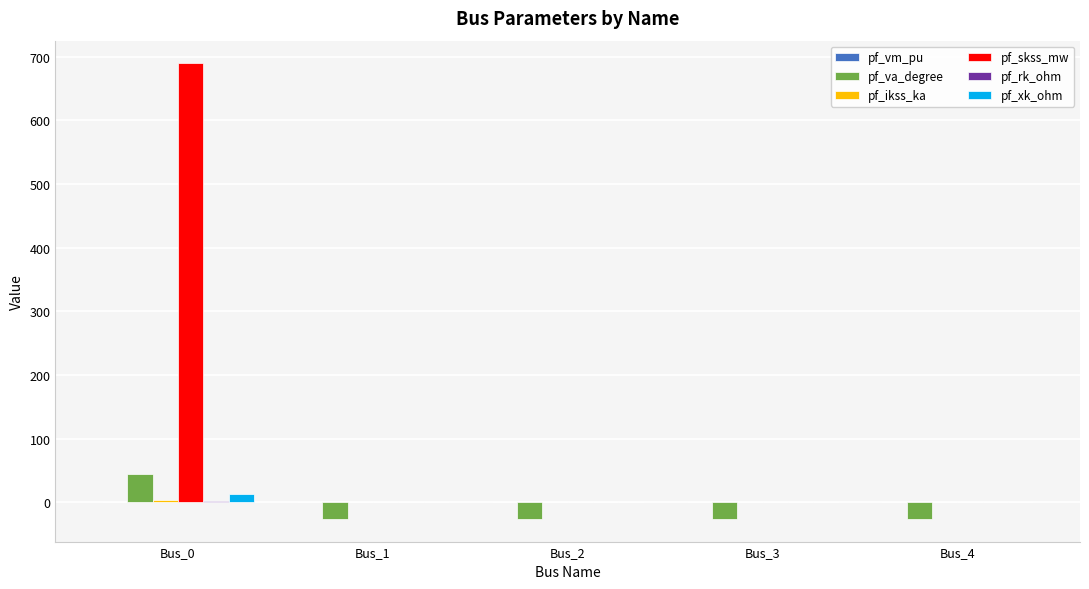

What is the sum of the pf_va_degree values at Bus_1 and Bus_3?

-51.8